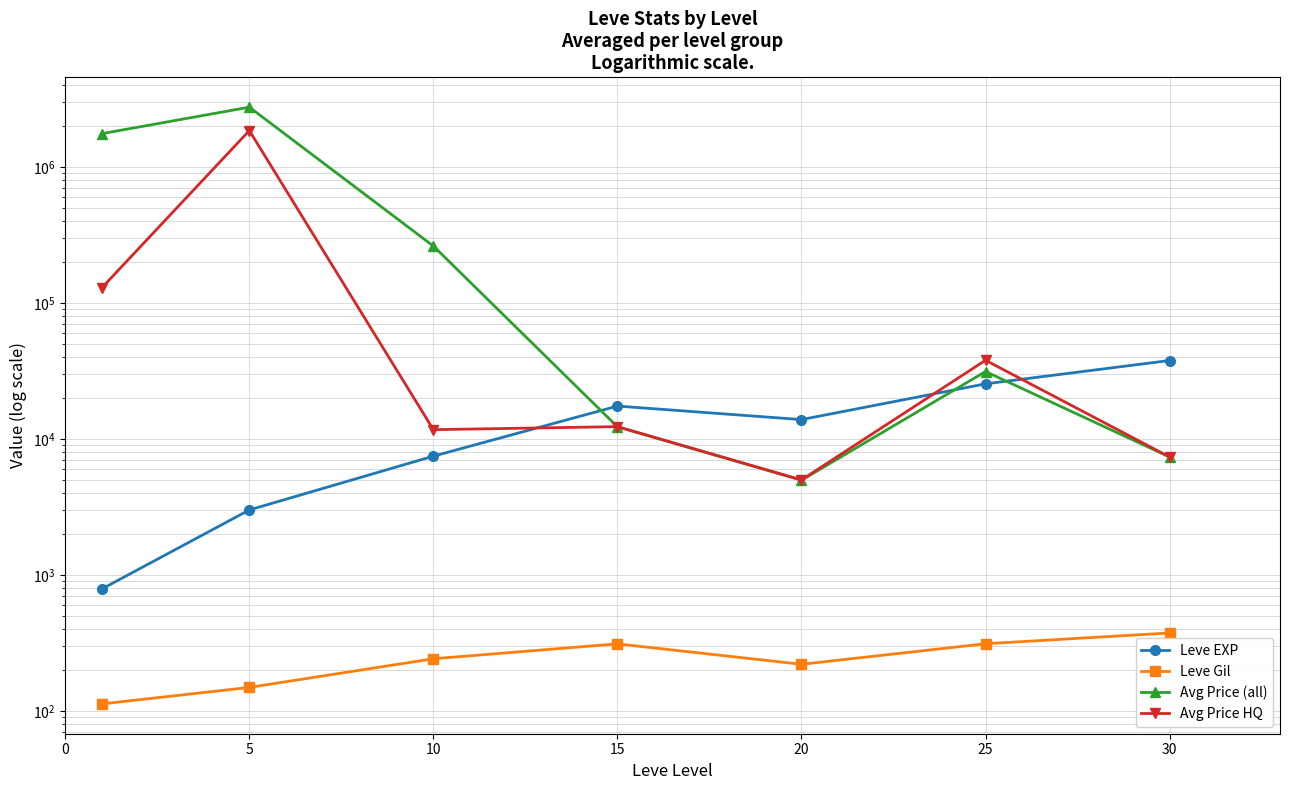

What are all the series names shown in the legend?

Leve EXP, Leve Gil, Avg Price (all), Avg Price HQ